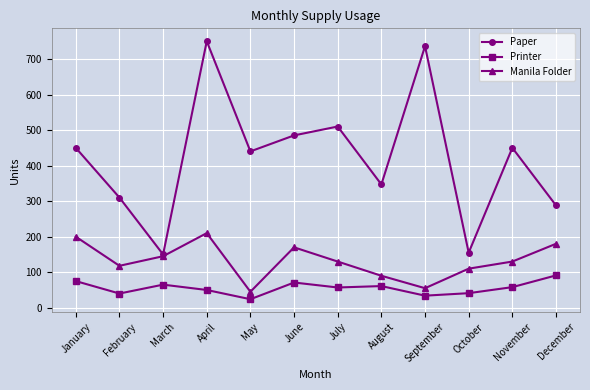

What is the highest value of the Paper series?

750